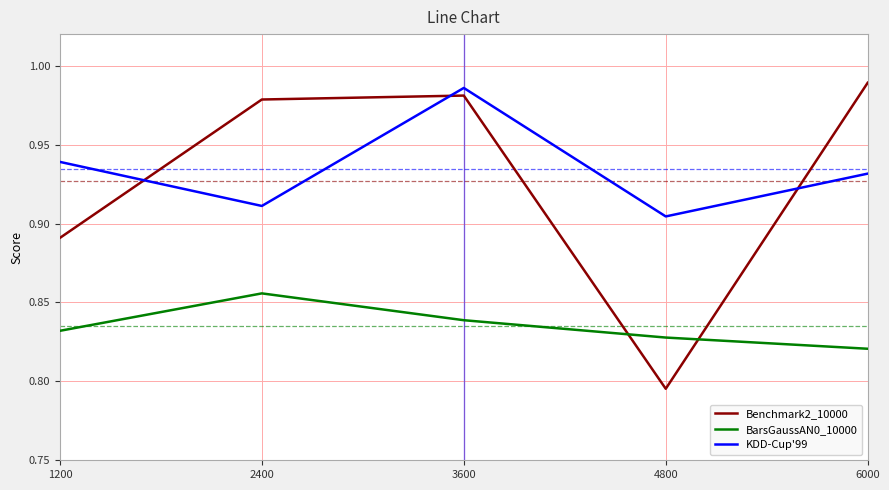

What is the sum of the KDD-Cup'99 values at 1200 and 2400?

1.9